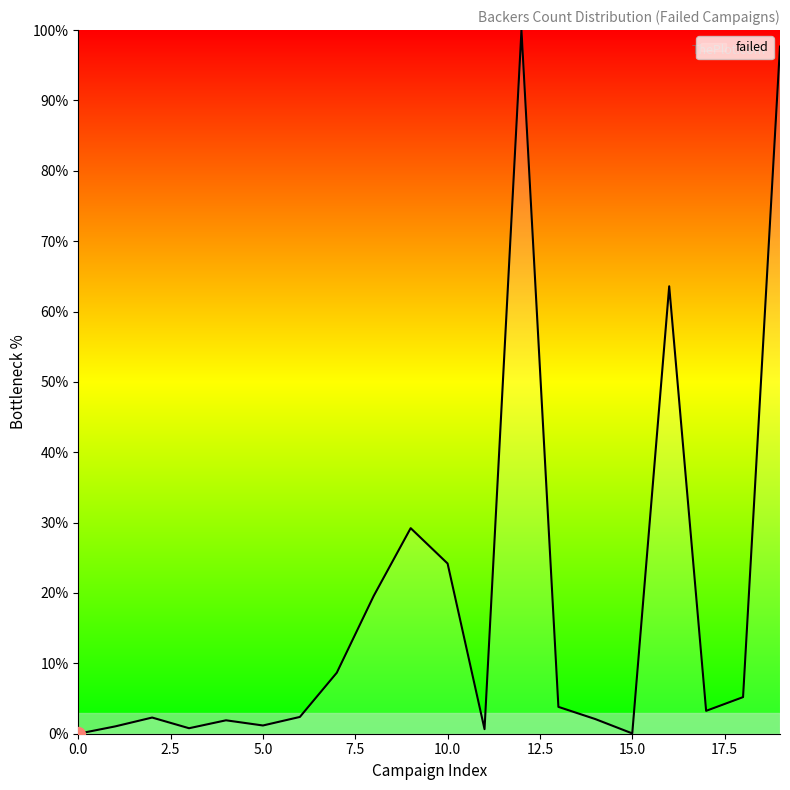

How many values exceed 3?

10